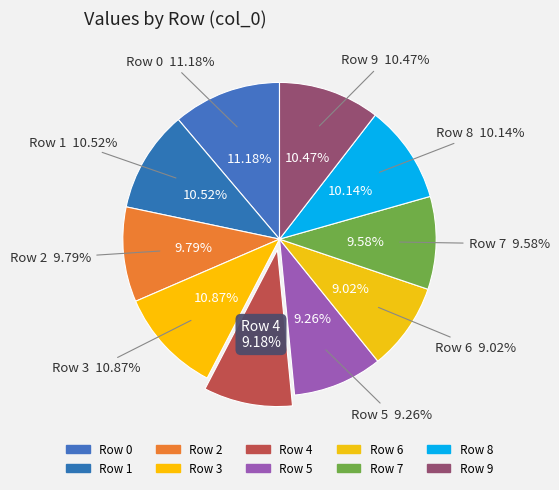

Is there any slice that represents more than half of the pie?

No